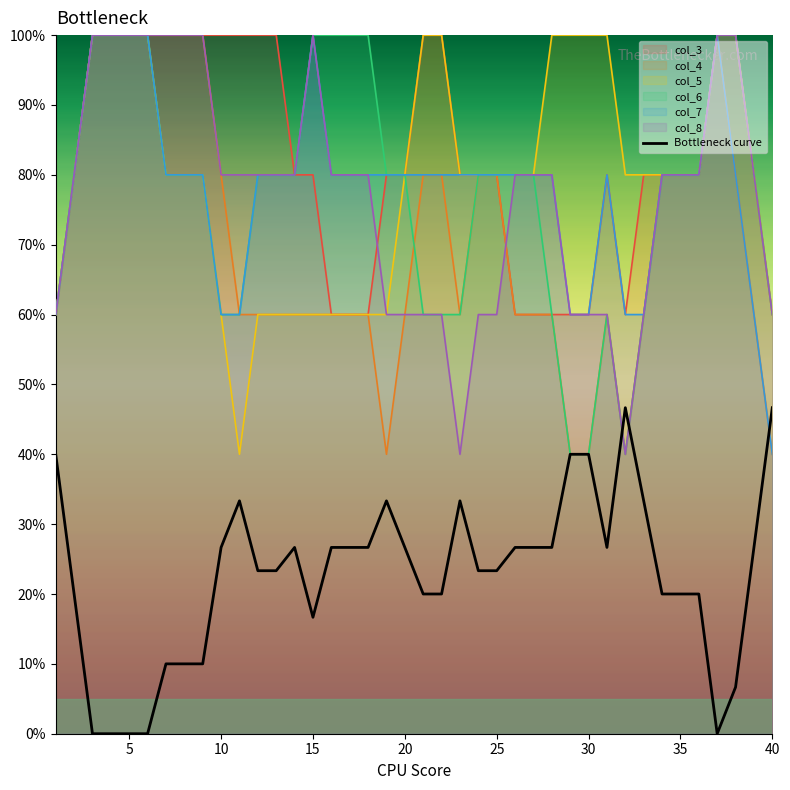

How many categories are shown in the chart?

40